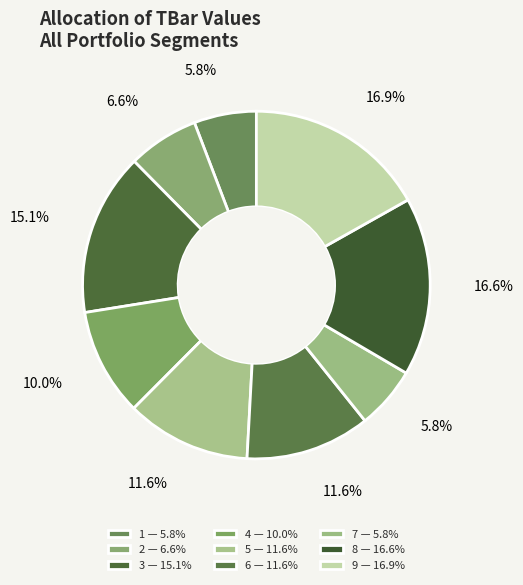

How many segments does this pie chart have?

9